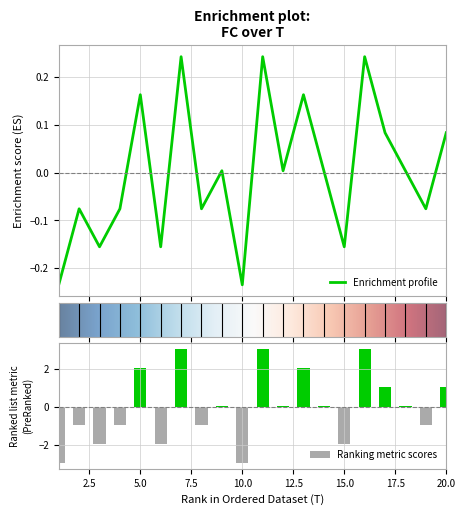

How many categories are shown in the chart?

20